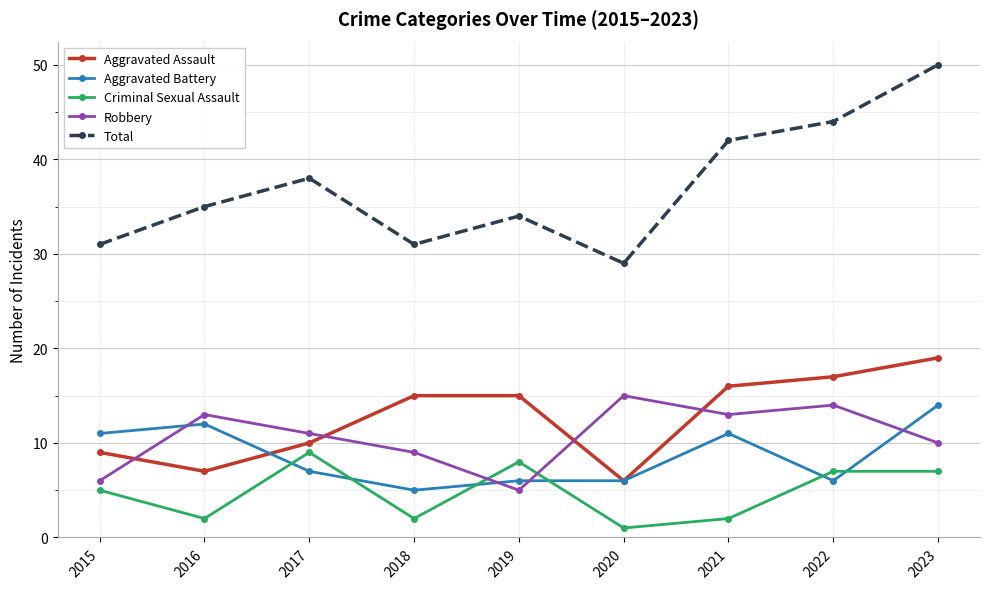

List the series in order of their peak value, lowest first.

Criminal Sexual Assault, Aggravated Battery, Robbery, Aggravated Assault, Total